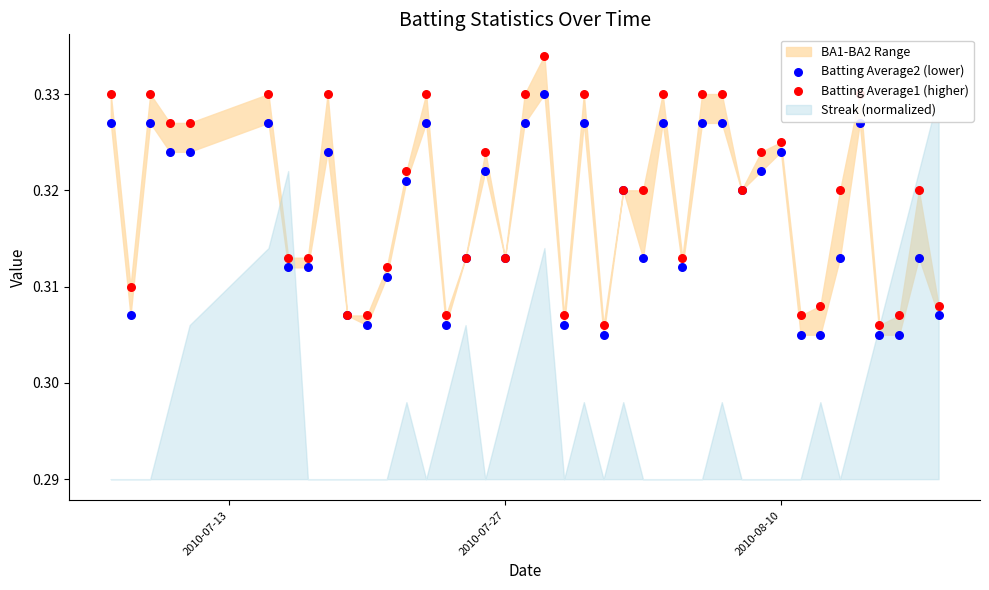

Which series has the largest total across all categories?

Batting Average1 (higher)